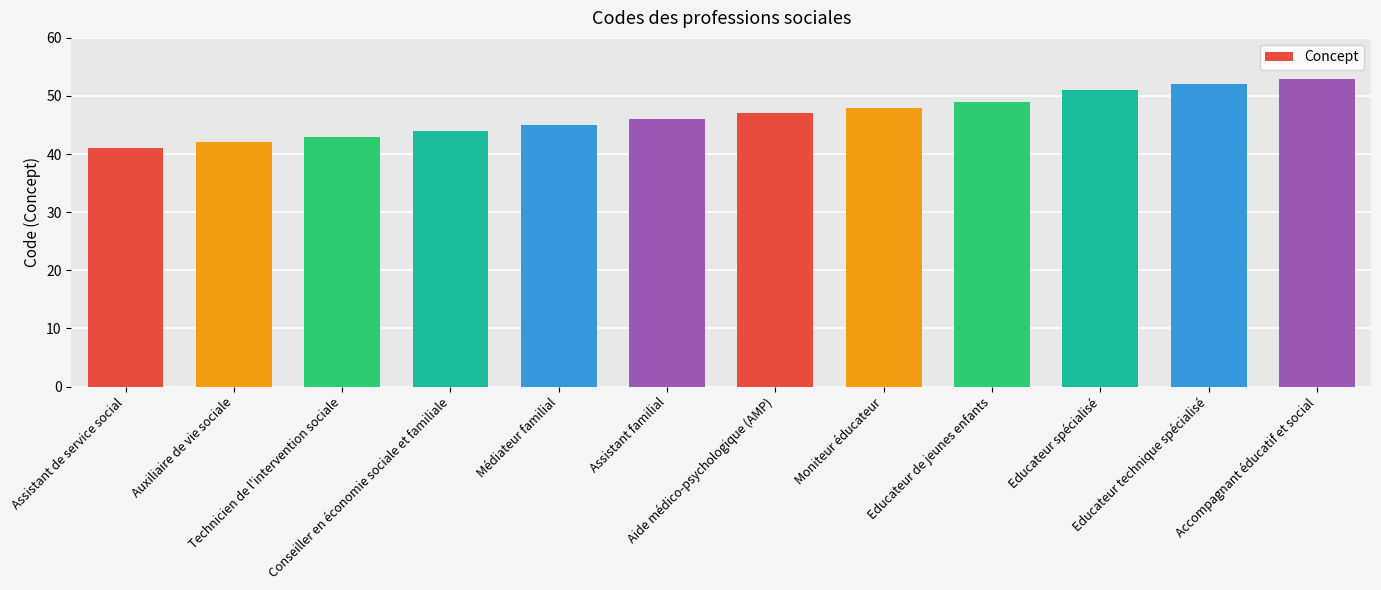

What is the label of the 6th bar from the right?

Aide médico-psychologique (AMP)